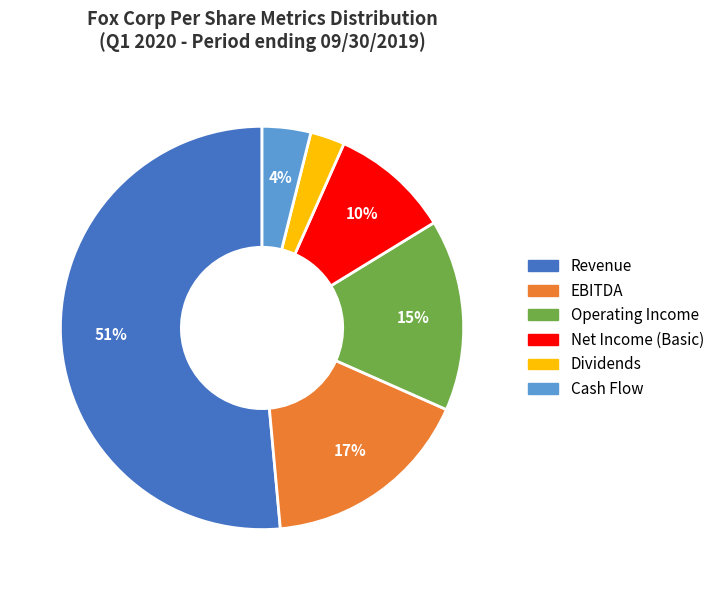

Rank the categories by value from lowest to highest.

Dividends, Cash Flow, Net Income (Basic), Operating Income, EBITDA, Revenue